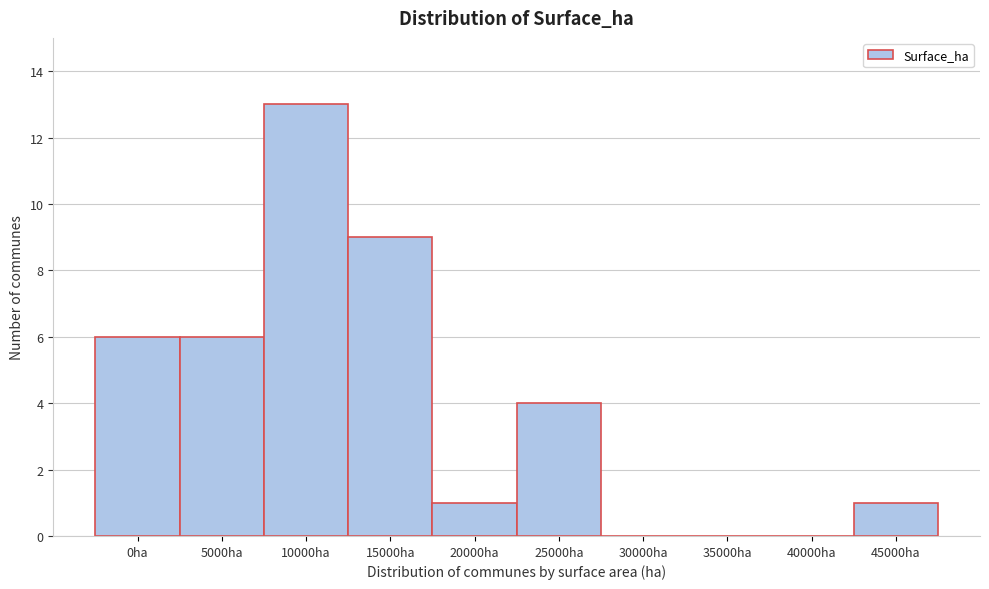

Reading left to right, list all the values displayed in this chart.

0ha=6	5000ha=6	10000ha=13	15000ha=9	20000ha=1	25000ha=4	30000ha=0	35000ha=0	40000ha=0	45000ha=1